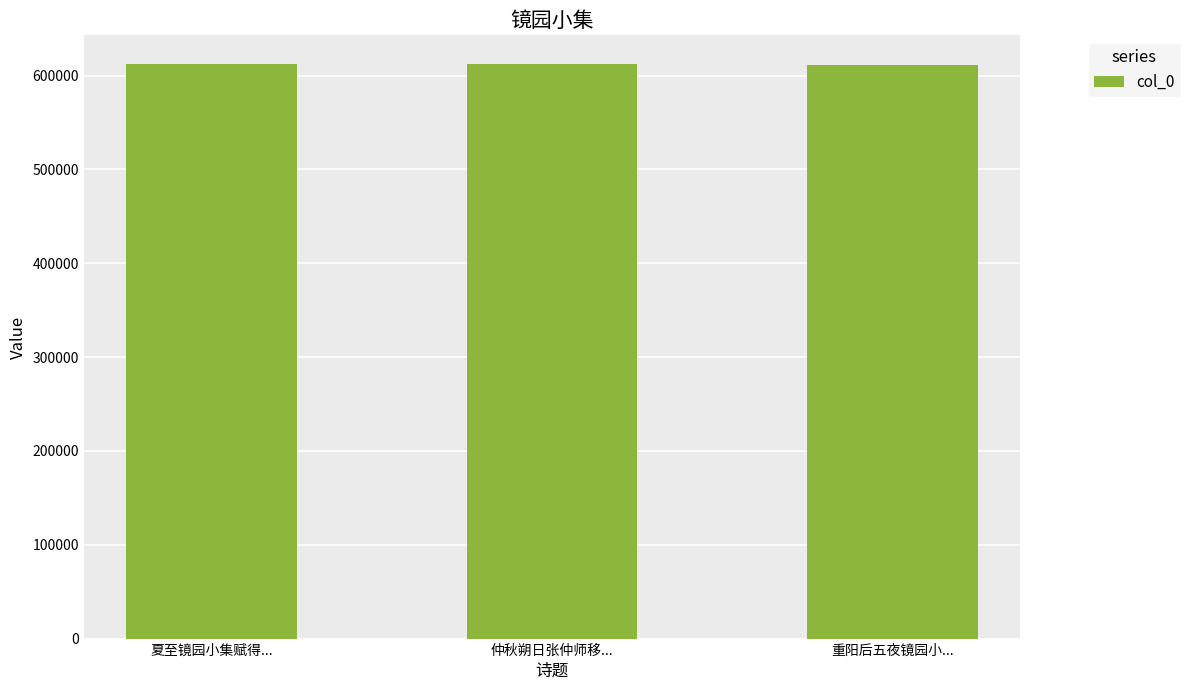

What is the ratio of the value at 重阳后五夜镜园小... to the value at 仲秋朔日张仲师移...?

1.0